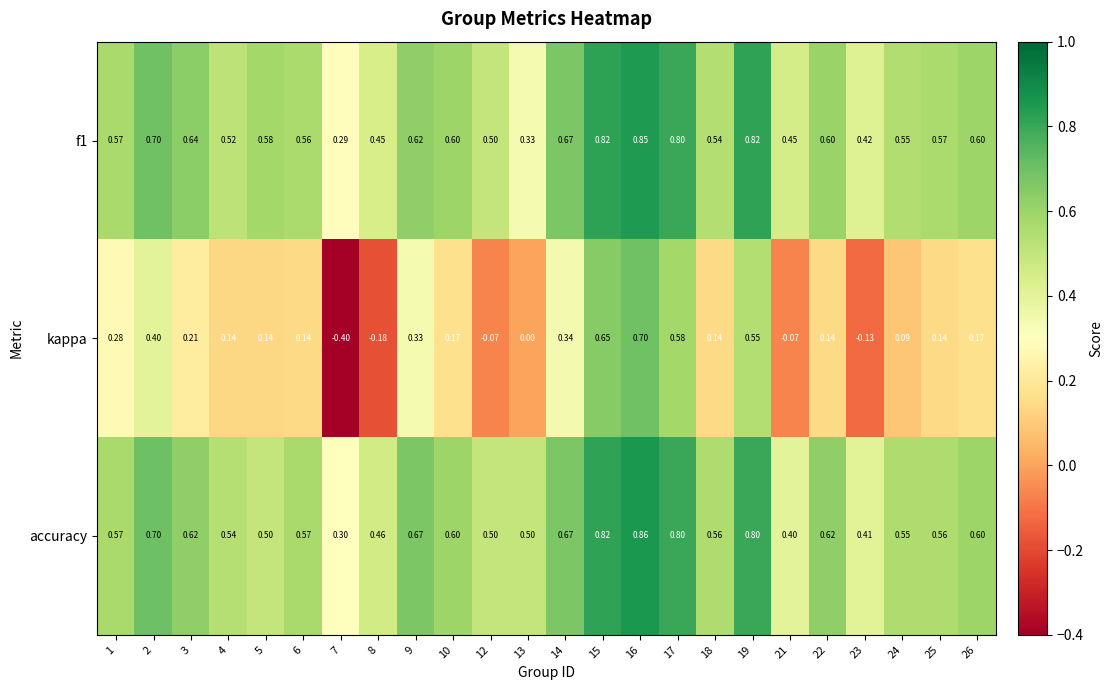

How many distinct data groups are displayed?

3